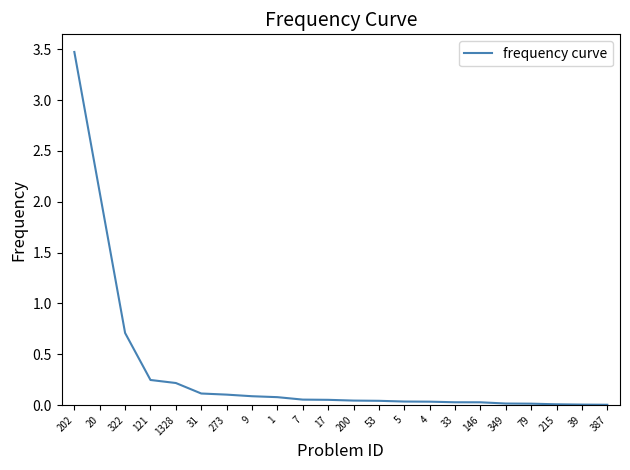

At which label is the value closest to 1?

322